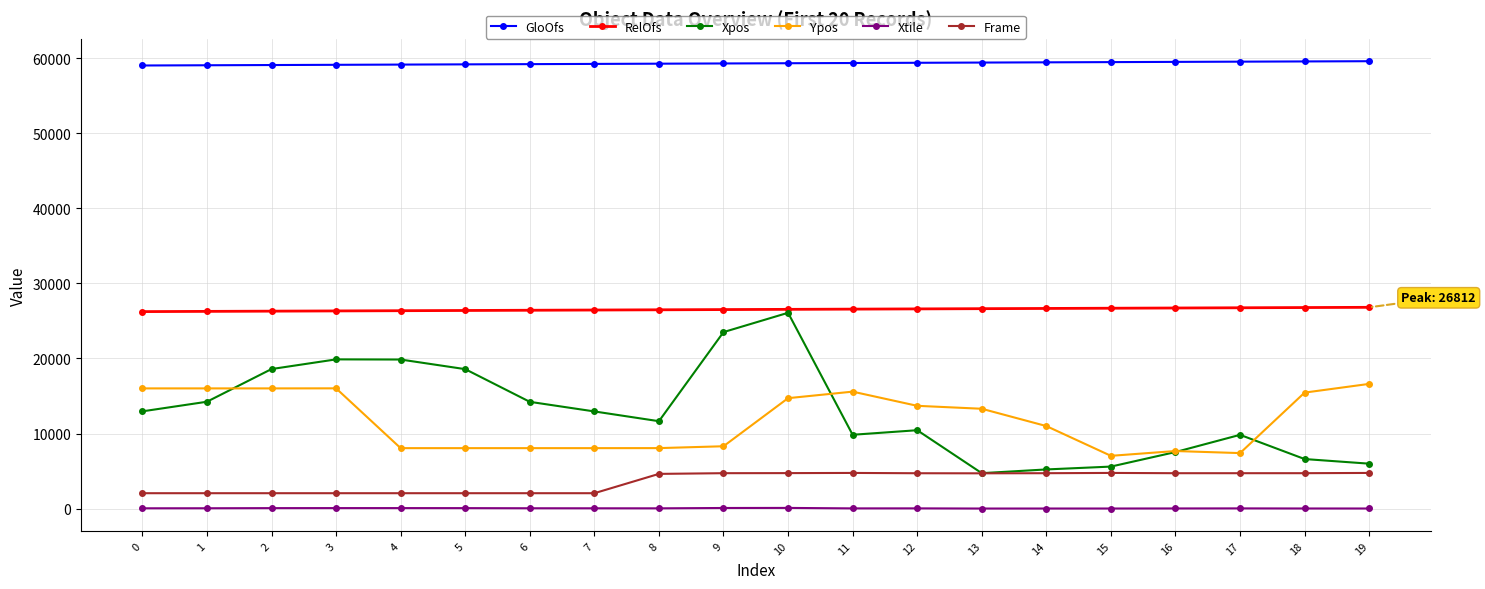

Which series has the largest total across all categories?

GloOfs